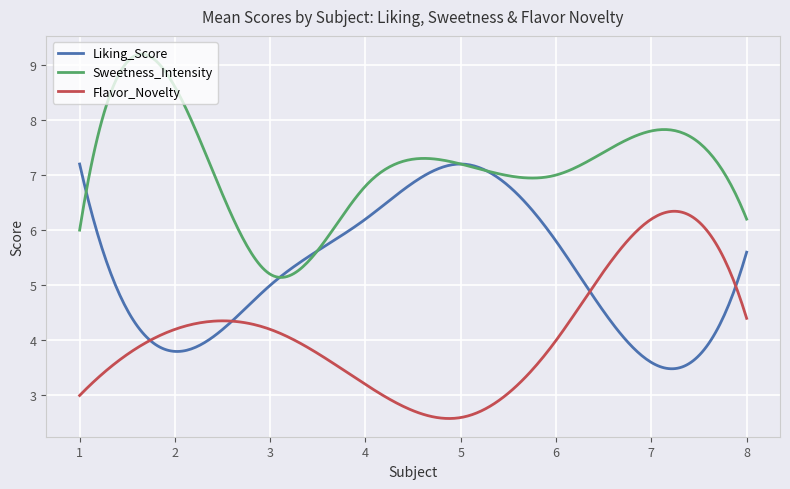

Rank the series by their average value, from highest to lowest.

Sweetness_Intensity, Liking_Score, Flavor_Novelty